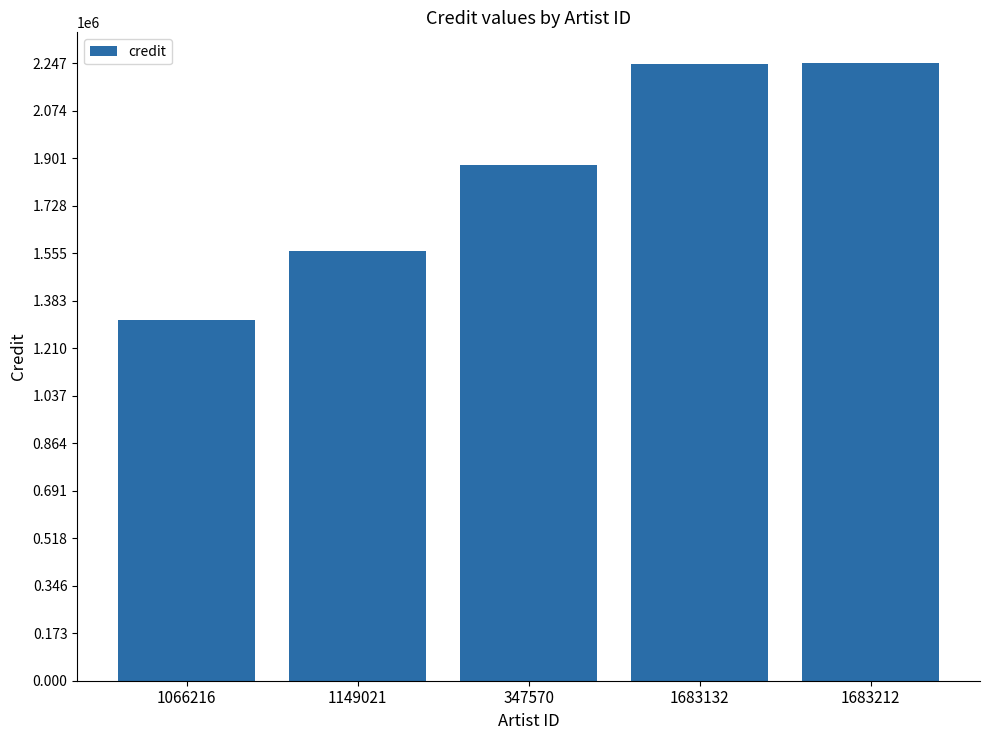

What is the change in value from 347570 to 1683212?

+370671